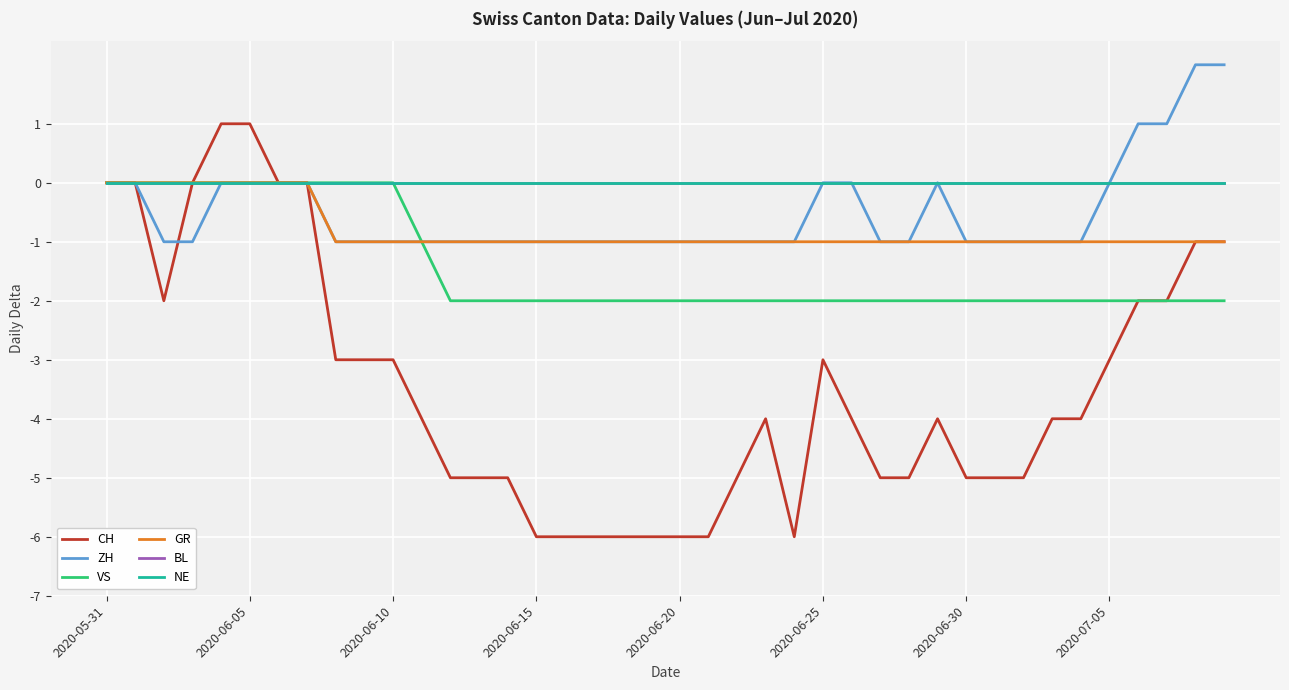

Does the chart display data point markers on the line(s)?

No